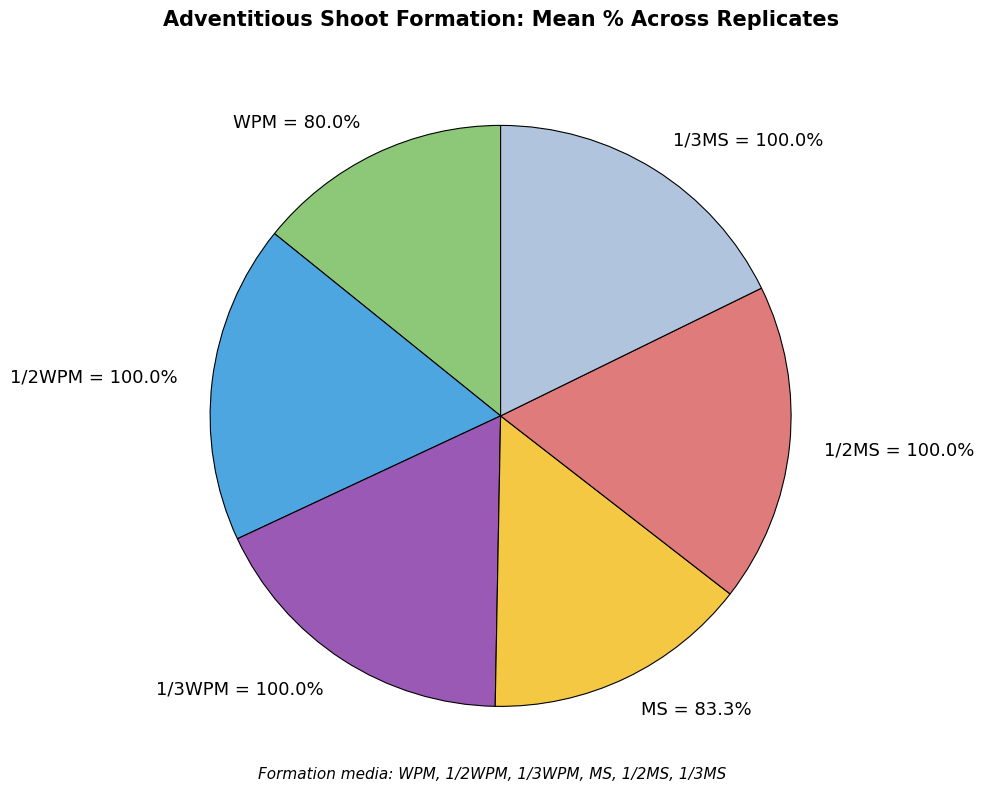

Which slice is the smallest?

WPM